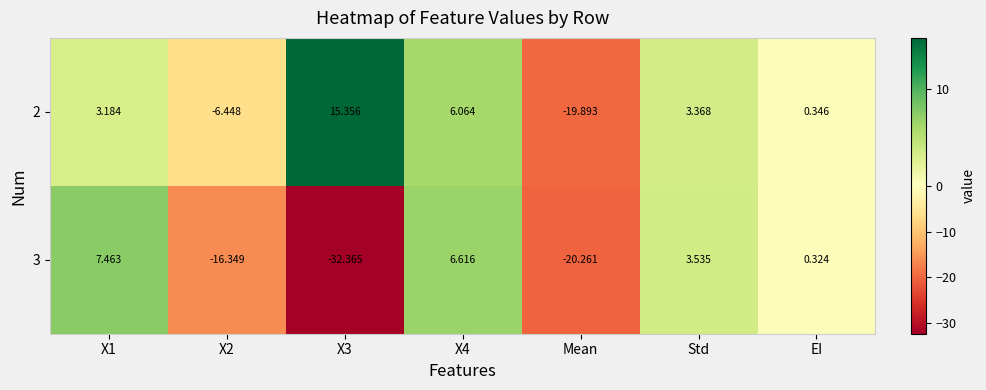

Is the value of 2 at X2 greater than the value of 3 at X3?

Yes